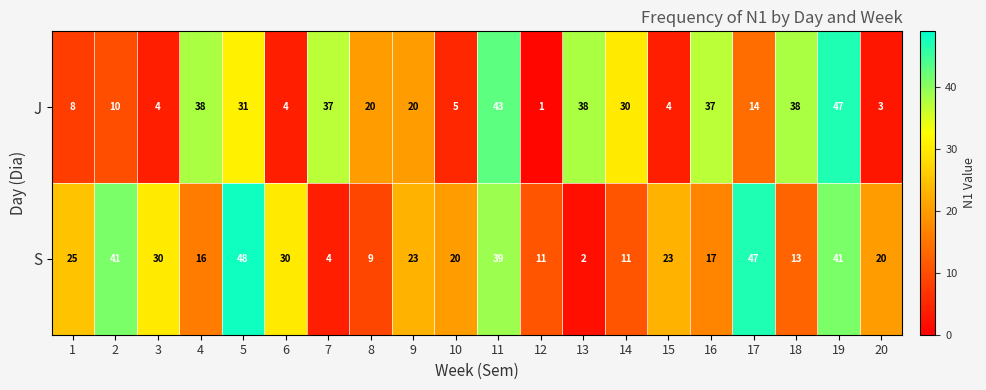

Is the value of J at 11 greater than the value of S at 15?

Yes